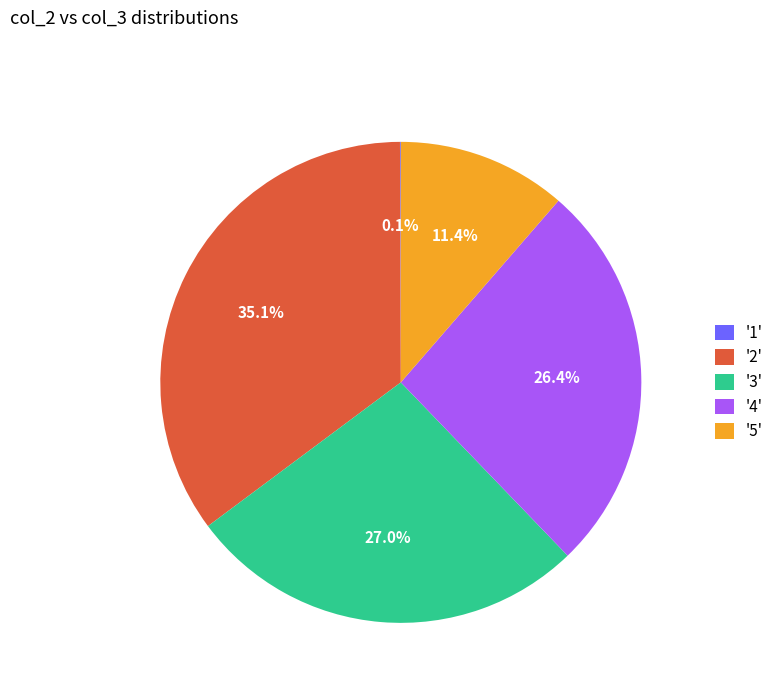

Which category has the biggest portion of the pie?

'2'